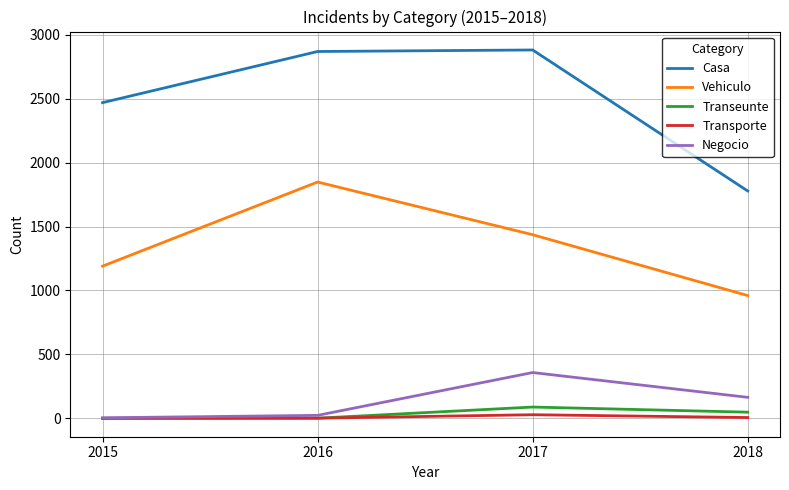

True or false: Vehiculo has a value of 1190 at 2015.

True